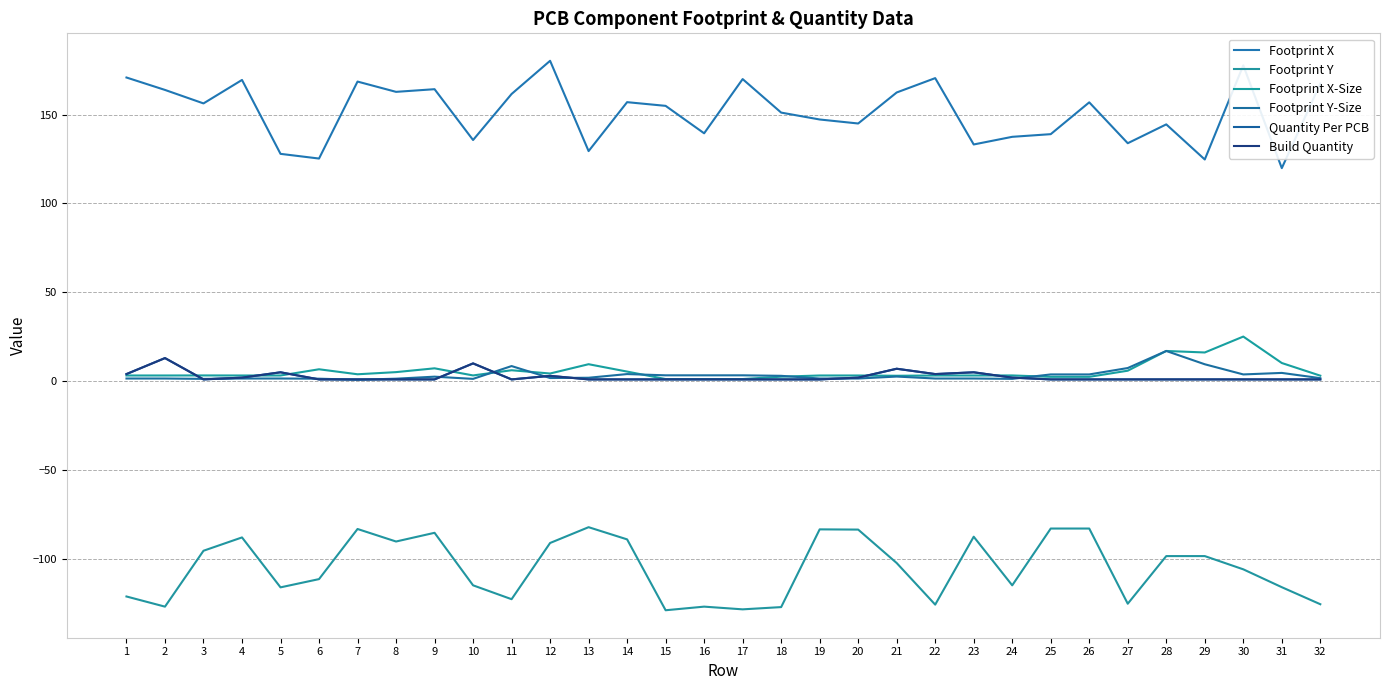

Does the chart have visible grid lines?

Yes